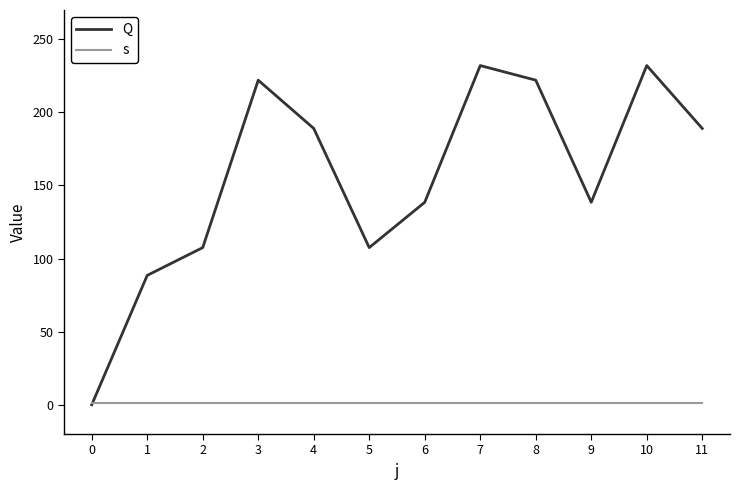

At which category does Q reach its first local peak?

3